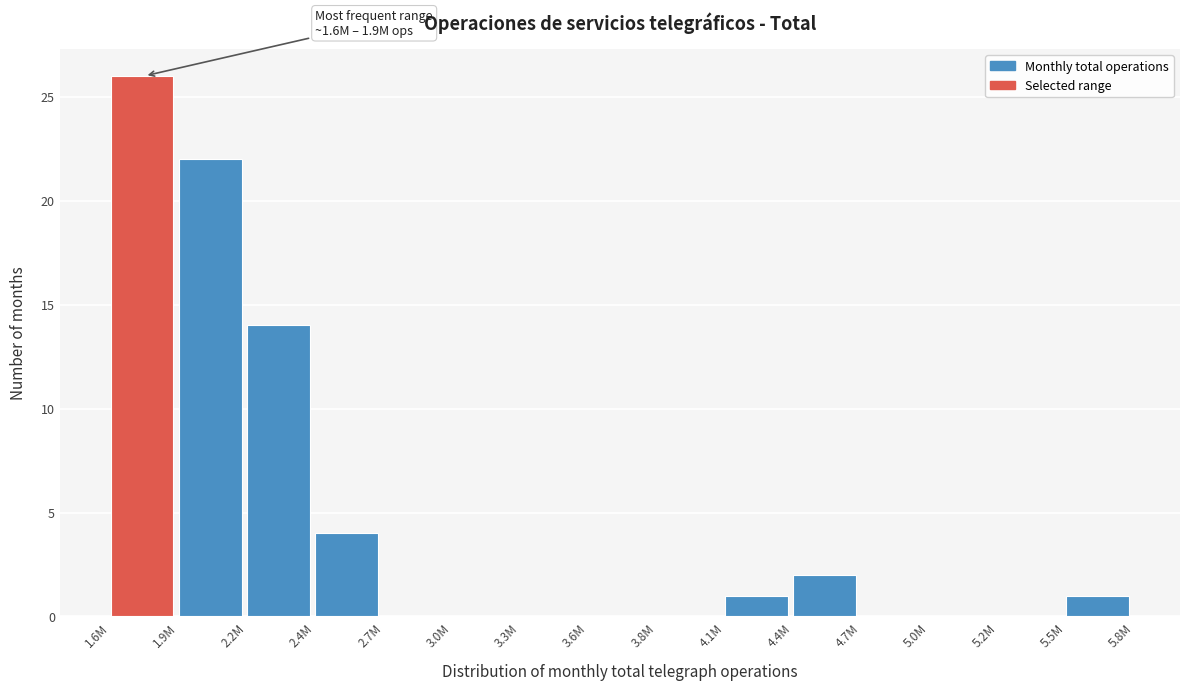

Reading left to right, extract all data points from this chart.

1.6M=26	1.9M=22	2.2M=14	2.4M=4	2.7M=0	3.0M=0	3.3M=0	3.6M=0	3.8M=0	4.1M=1	4.4M=2	4.7M=0	5.0M=0	5.2M=0	5.5M=1